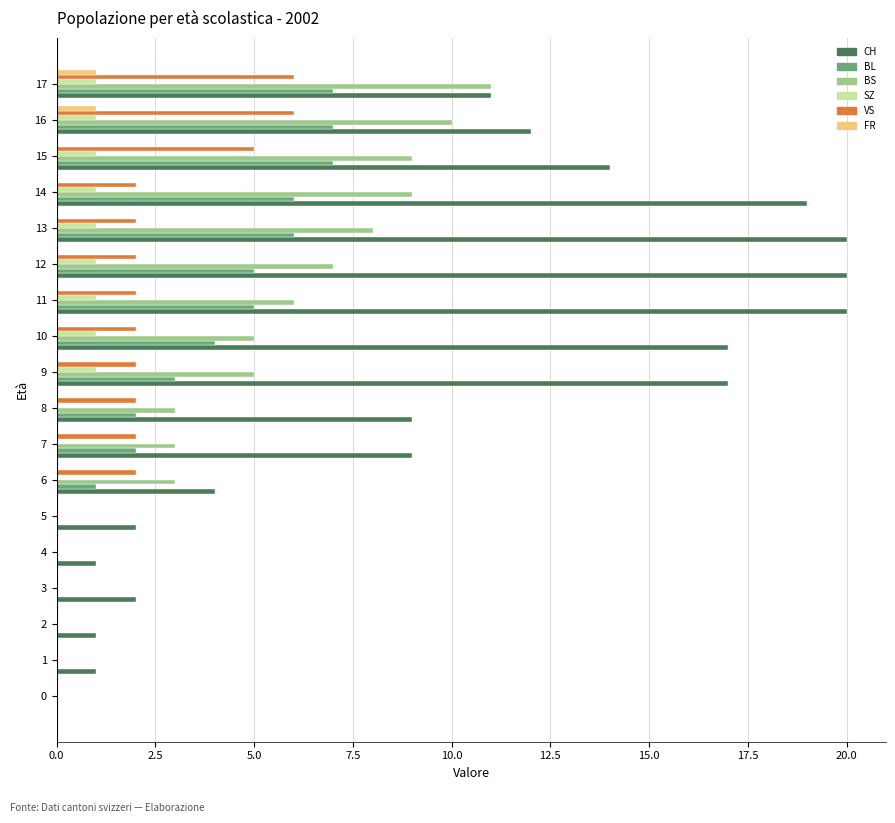

What is the highest value of the SZ series?

1